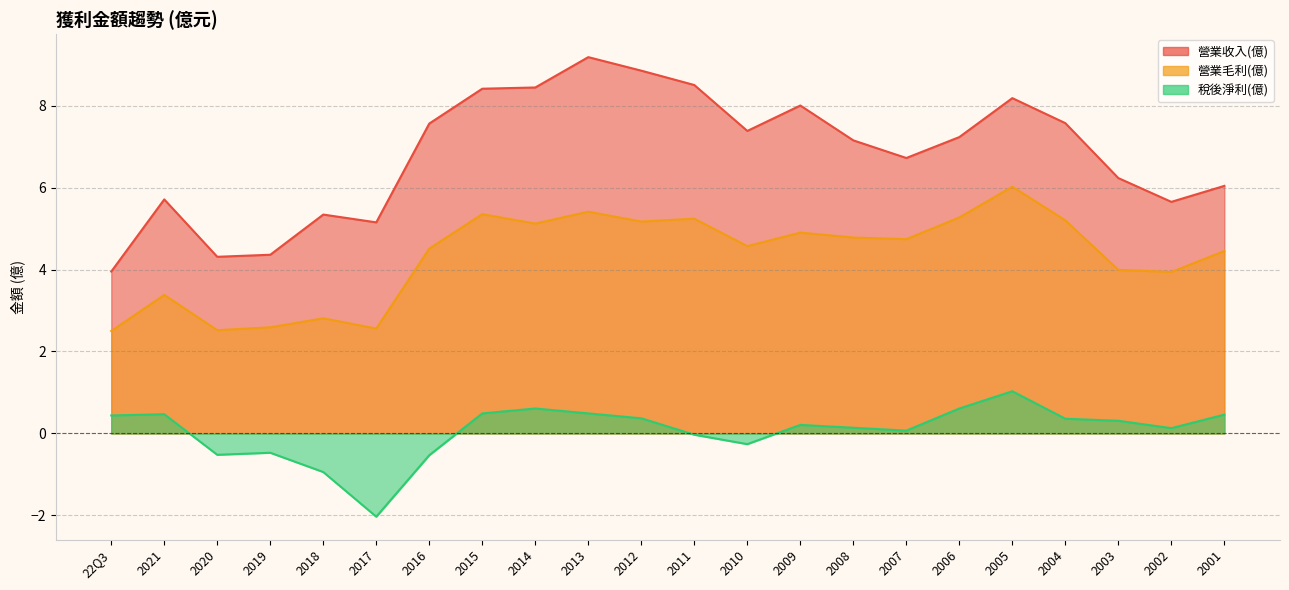

The 營業收入(億) series shows 6.2 at 2003. True or false?

True